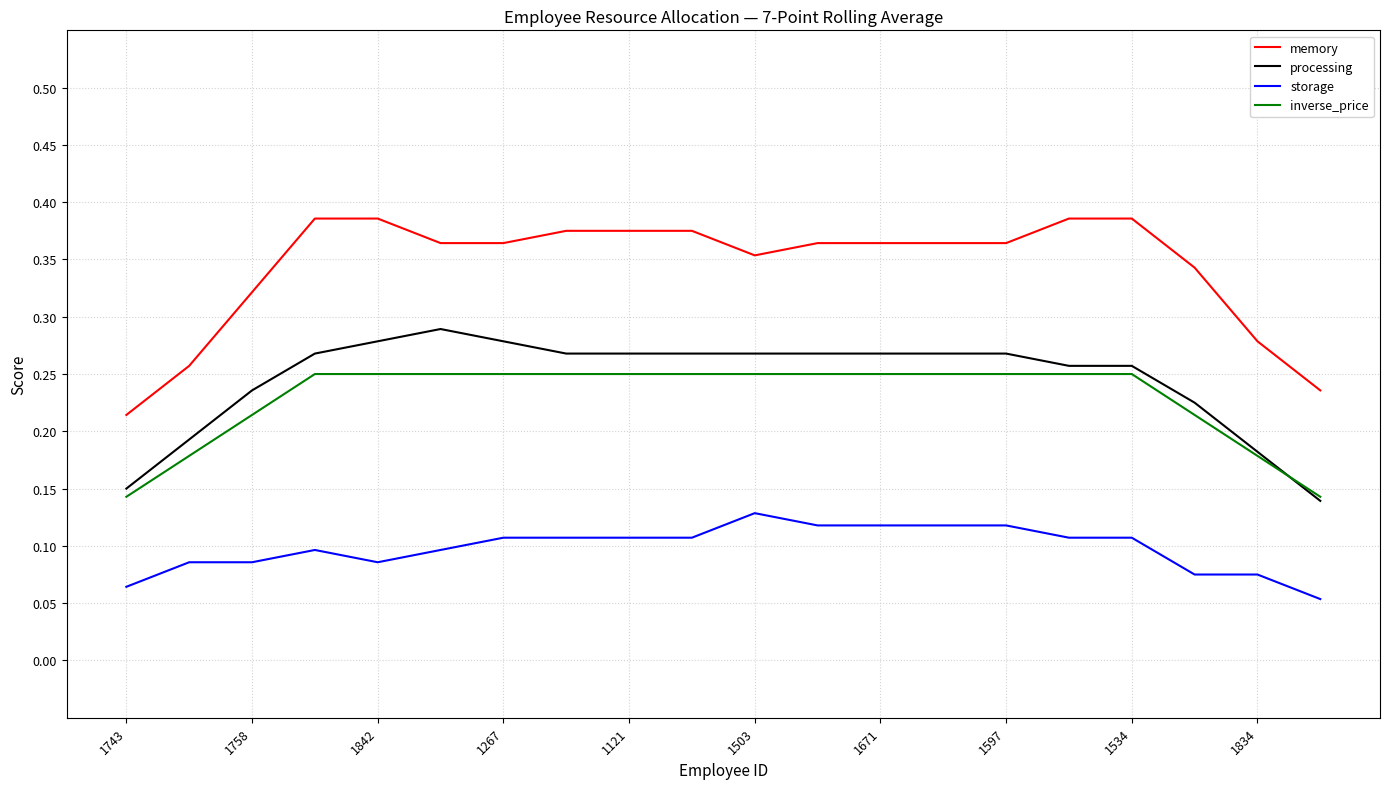

True or false: storage and processing intersect in this chart.

False